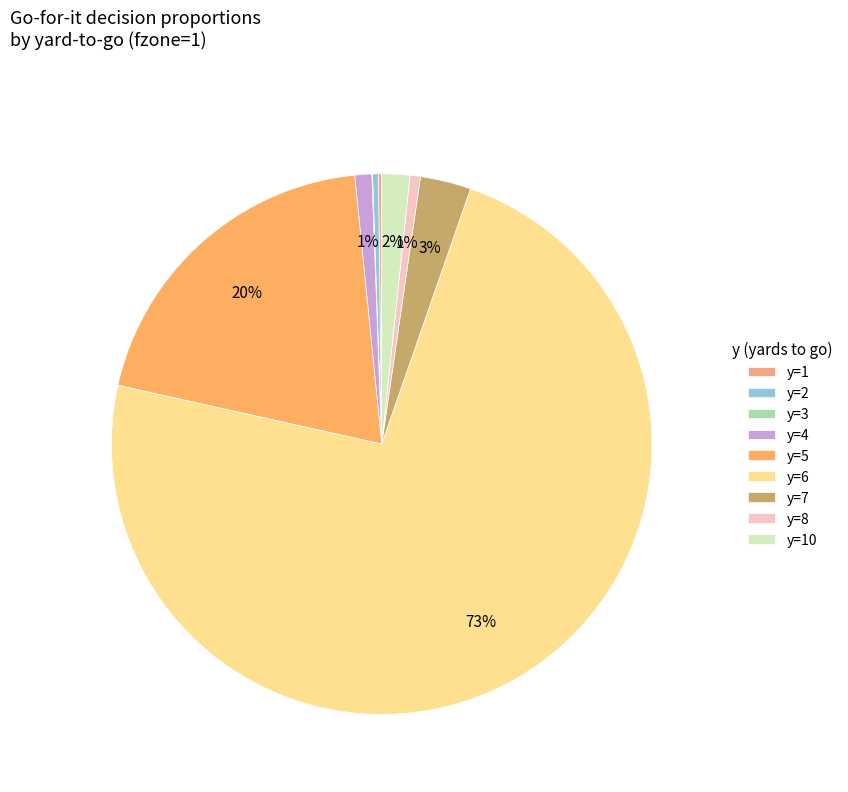

What percentage is NOT represented by y=8?

99.4%